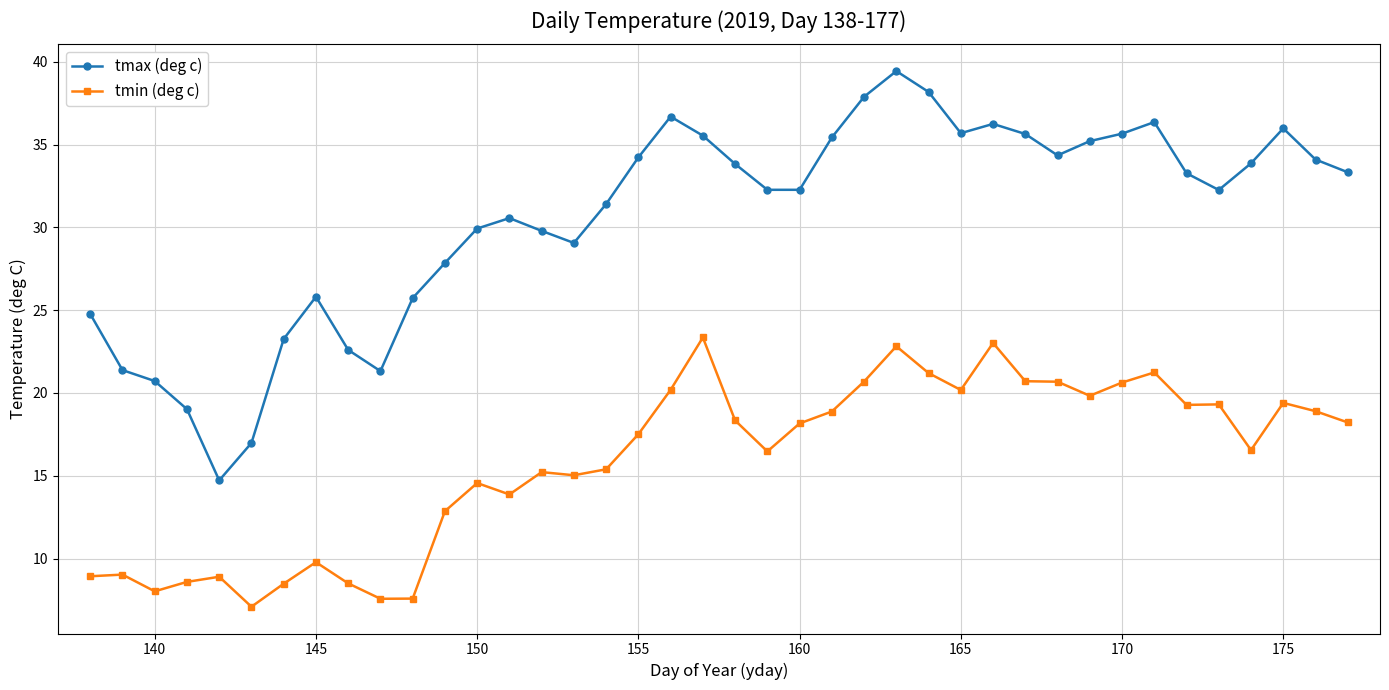

What is the difference between the maximum and minimum values in the tmin (deg c) series?

16.3